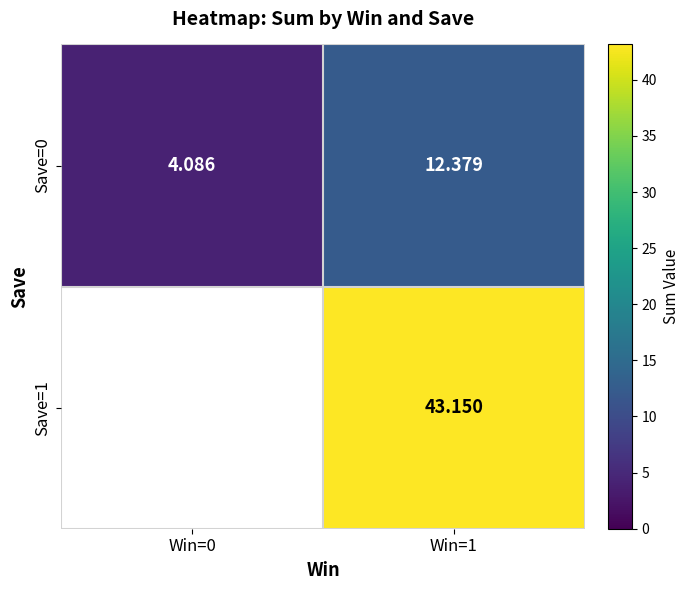

At which category does the chart reach its peak across all series?

Win=1